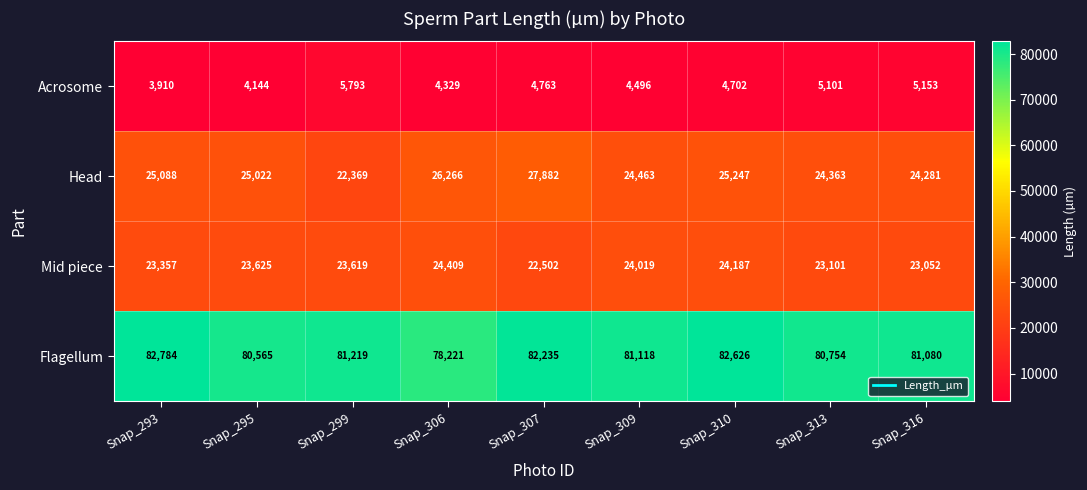

Rank the categories by Acrosome value from lowest to highest.

Snap_293, Snap_295, Snap_306, Snap_309, Snap_310, Snap_307, Snap_313, Snap_316, Snap_299